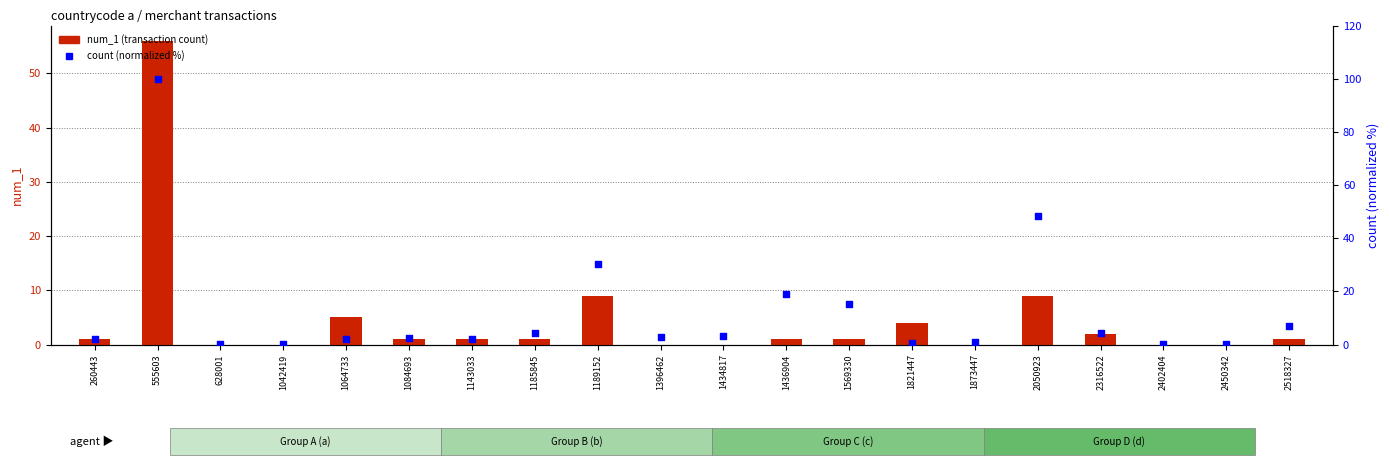

Which series contains the highest Y value?

count (normalized %)